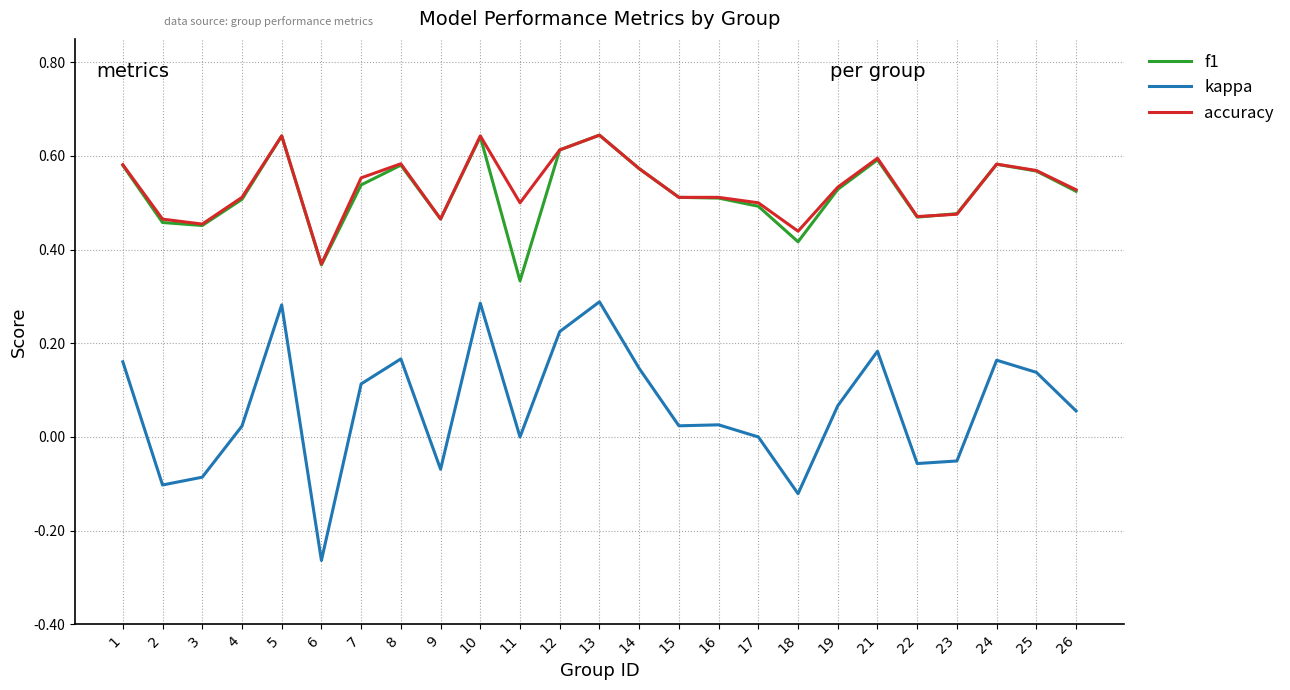

The value of kappa at 2 is -0.1. True or false?

True